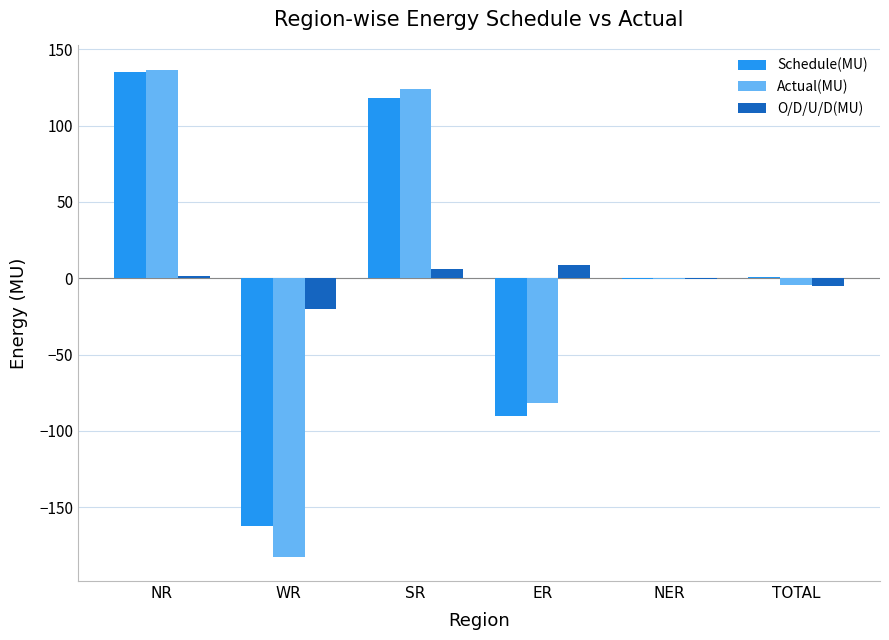

At which label does Actual(MU) reach its peak?

NR